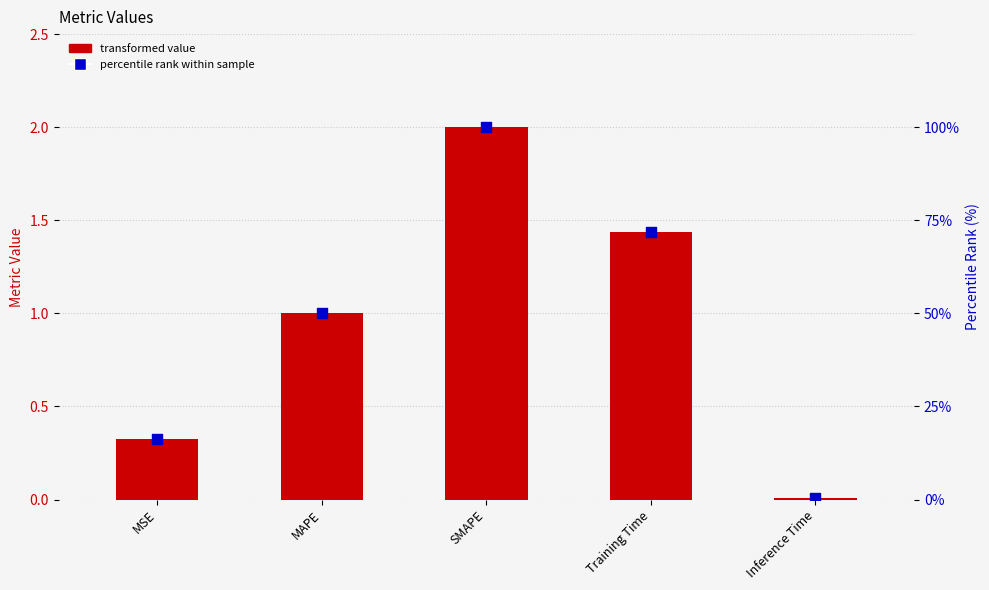

Which series has the widest spread of Y values?

percentile rank within sample